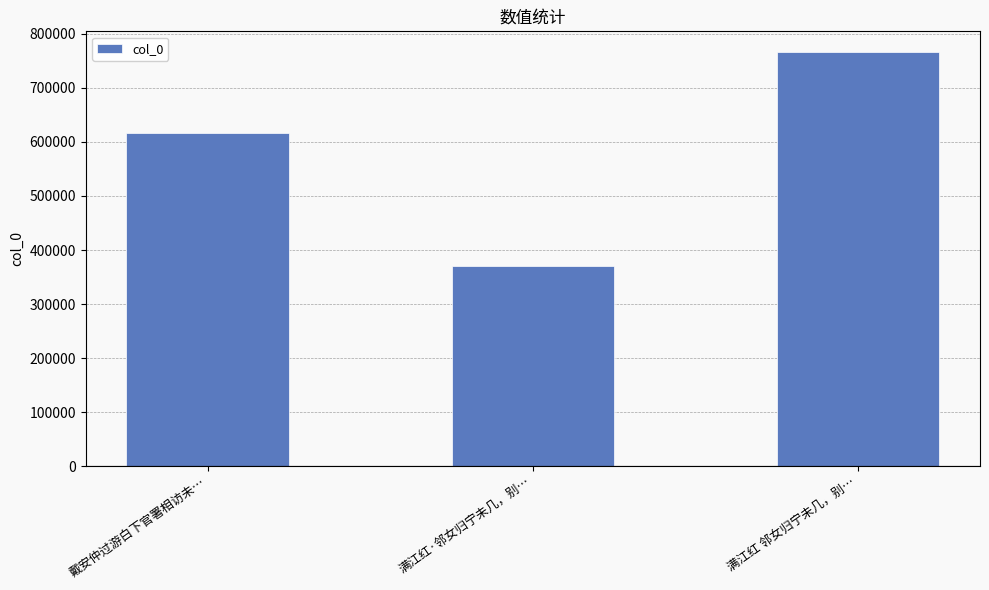

Rank the categories by value from highest to lowest.

满江红 邻女归宁未几，别…, 戴安仲过游白下官署相访未…, 满江红·邻女归宁未几，别…